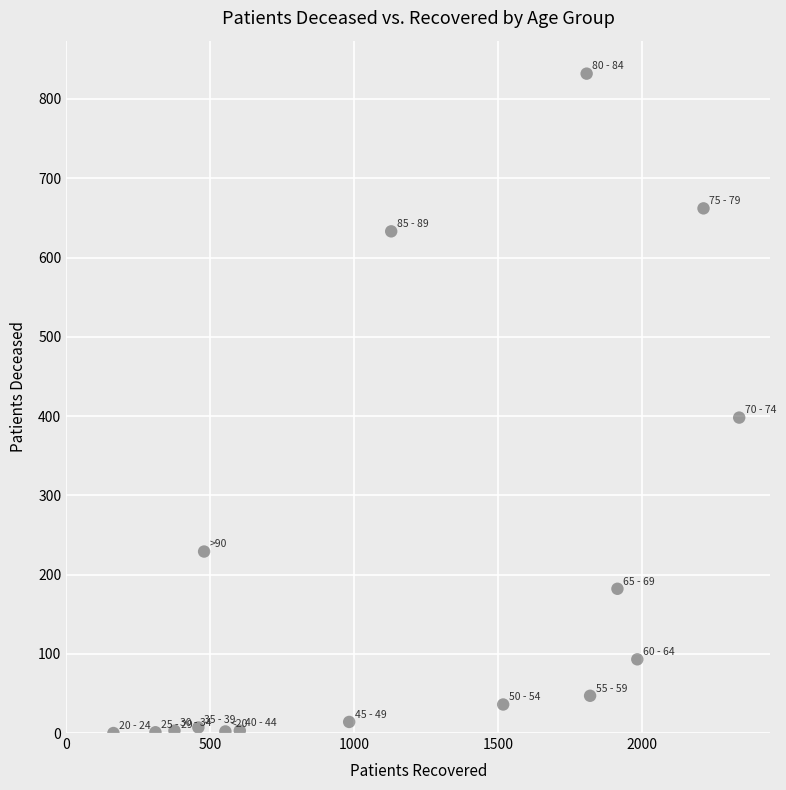

What is the range of Y values (max minus min)?

832